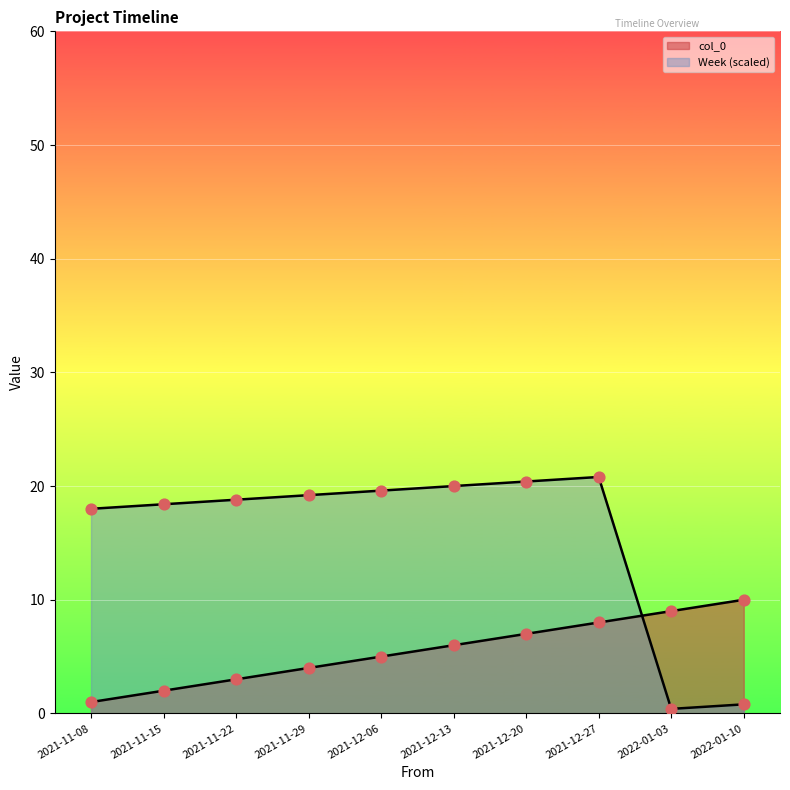

Is the value of Week at 2022-01-10 greater than the value of col_0 at 2021-12-27?

No